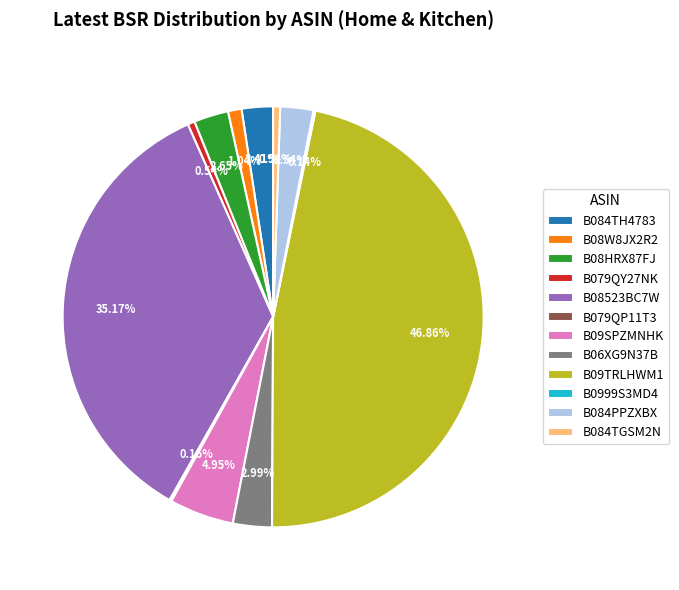

The B08523BC7W slice represents 35% of the pie. True or false?

True